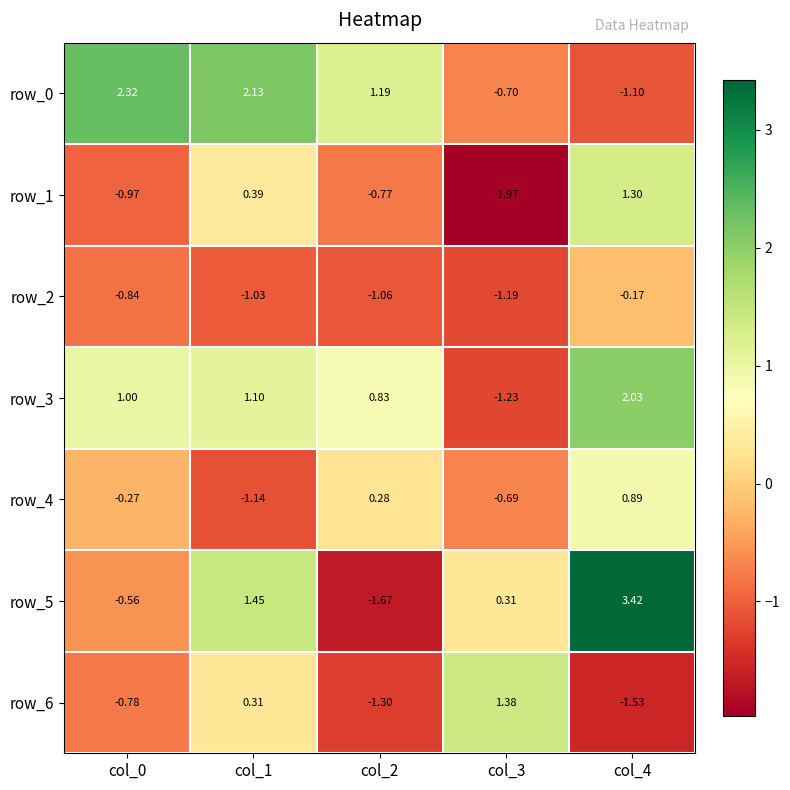

Is the value of row_6 at col_4 greater than the value of row_1 at col_2?

No